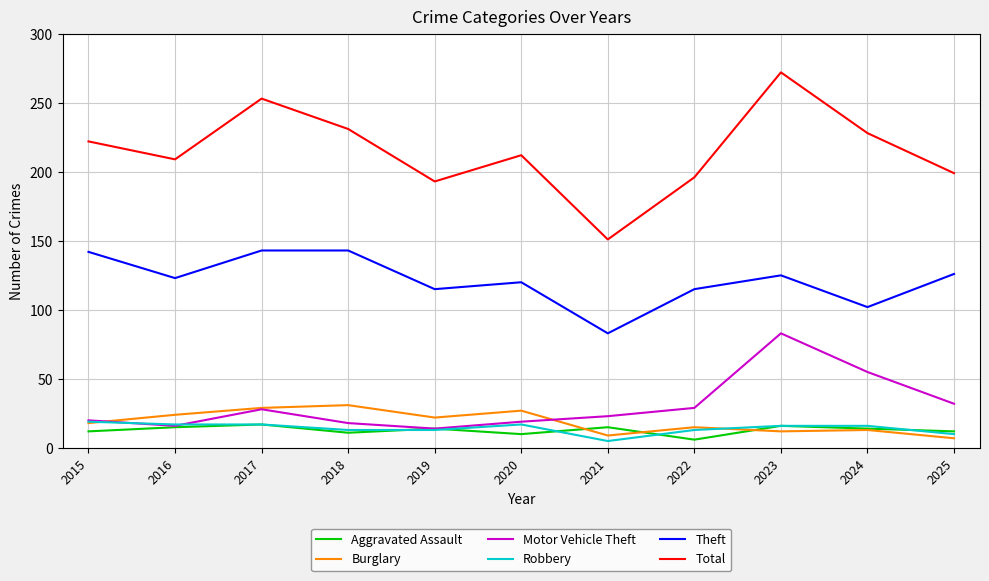

What value does the Total series have at 2015, to the nearest 50?

200